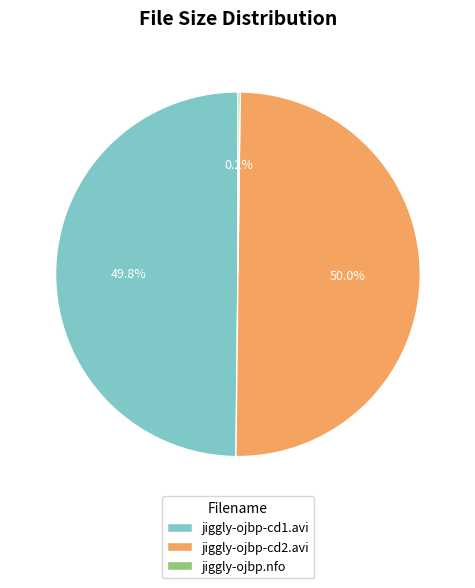

What percentage is the jiggly-ojbp-cd2.avi slice, to the nearest percent?

50%